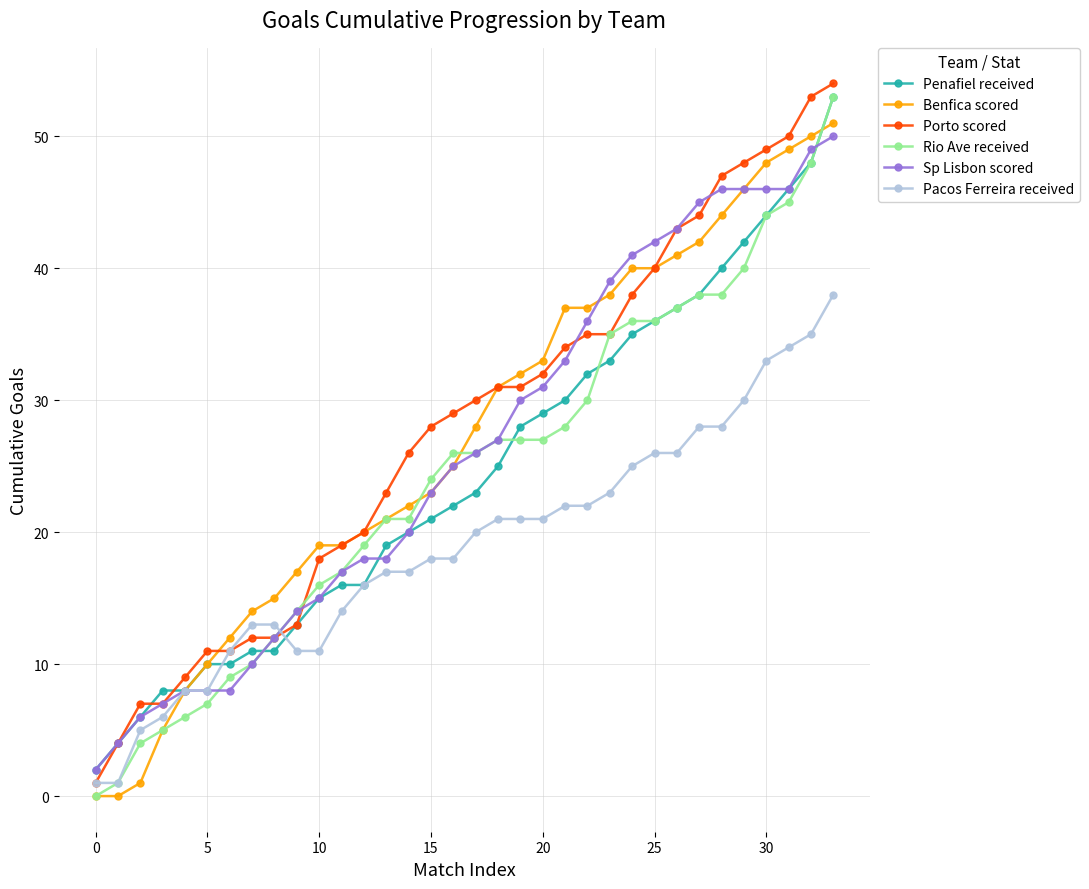

What is the maximum value shown in the chart?

54